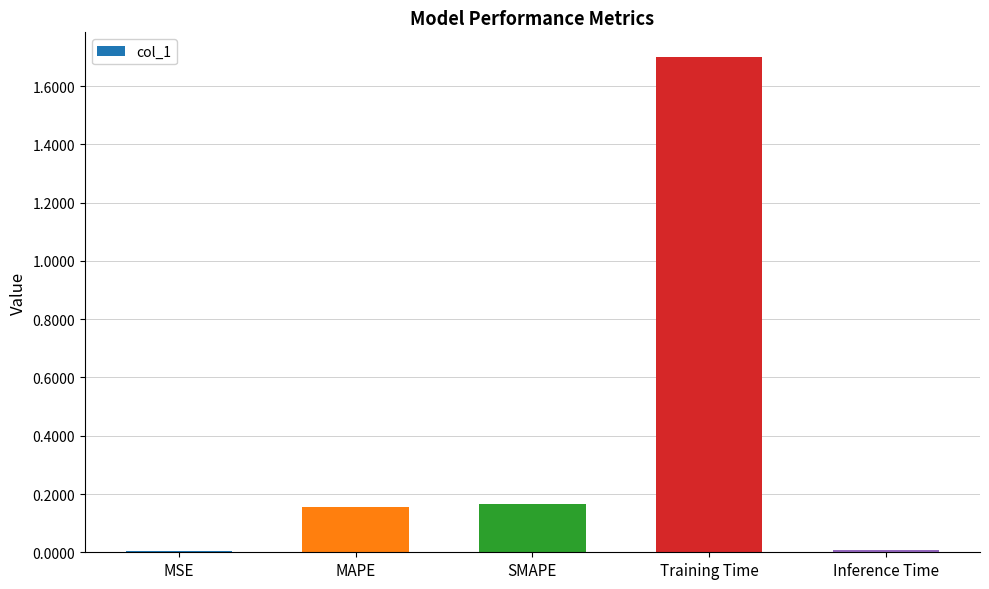

At which category does the chart reach its peak across all series?

Training Time